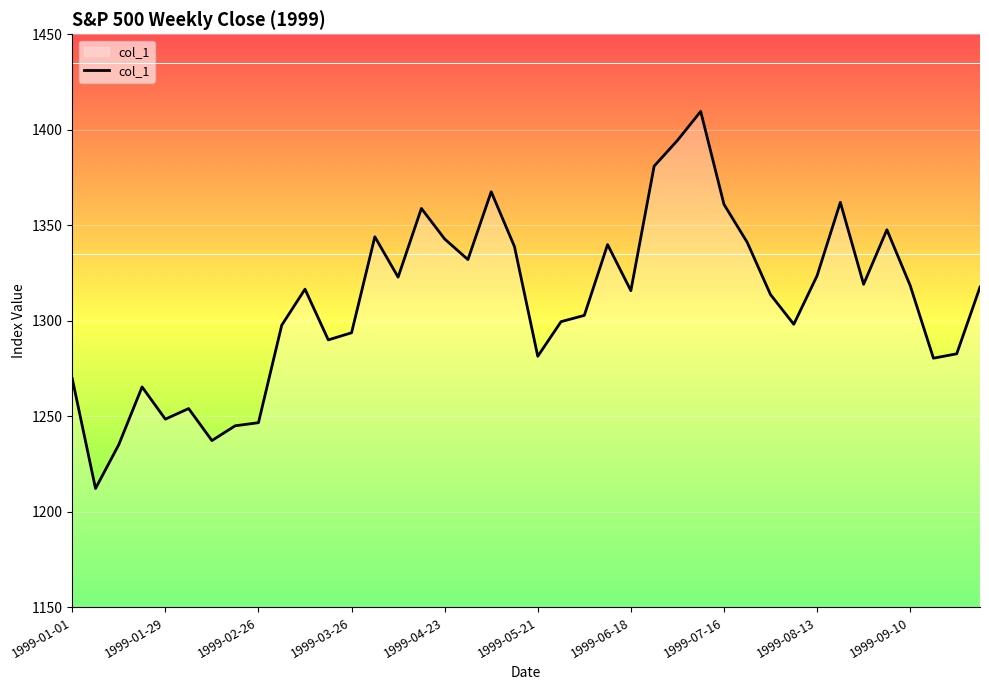

How many lines are shown in the chart?

1